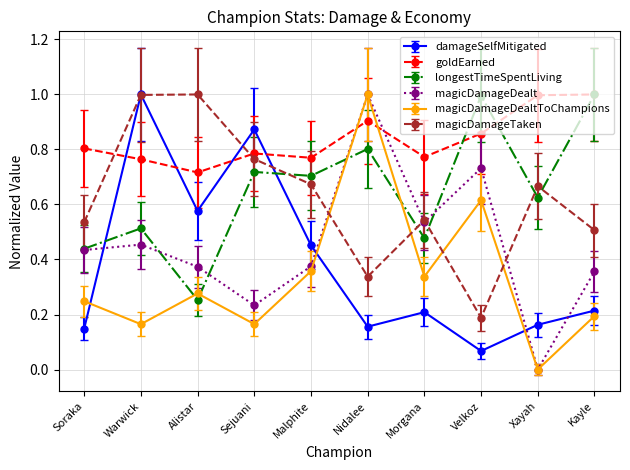

At which category does the chart reach its minimum across all series?

Xayah